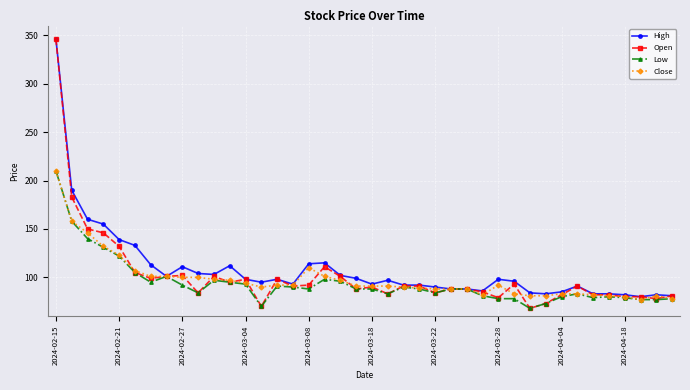

What is the difference between the maximum and minimum values in the Open series?

278